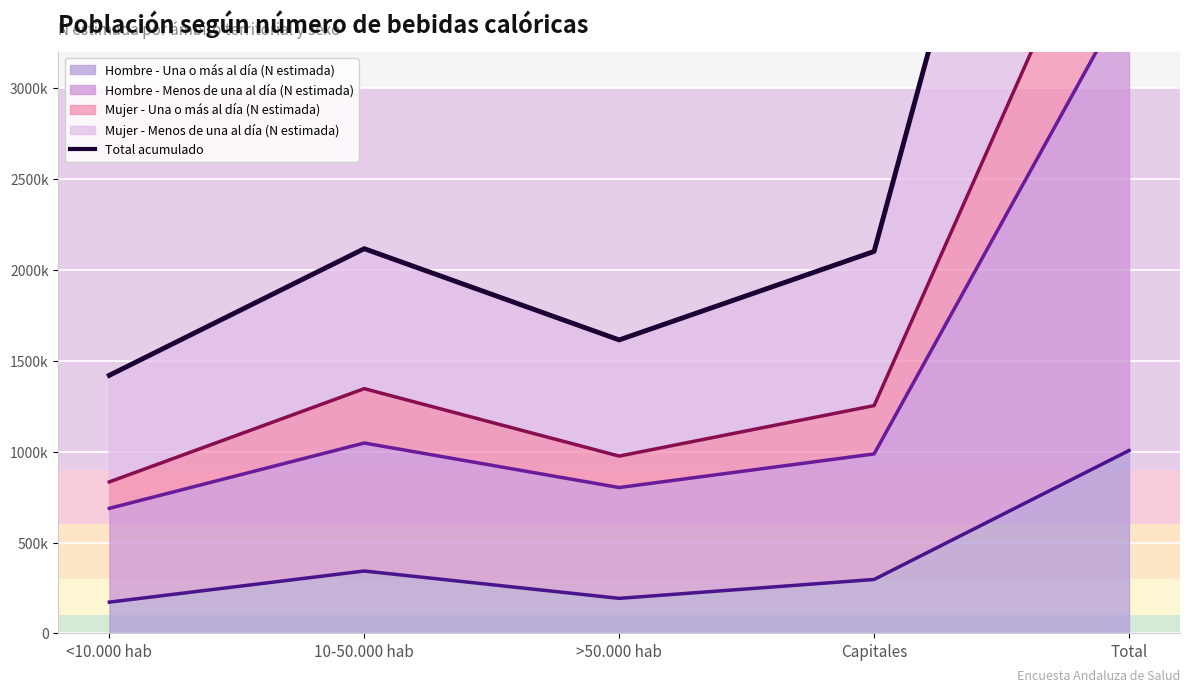

Between <10.000 hab and Capitales, which is larger?

Capitales